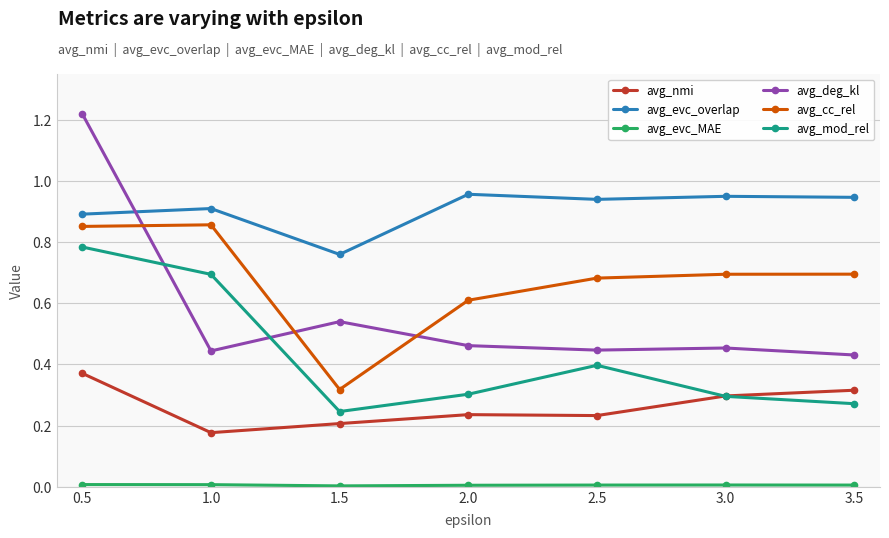

True or false: avg_evc_overlap and avg_mod_rel intersect in this chart.

False